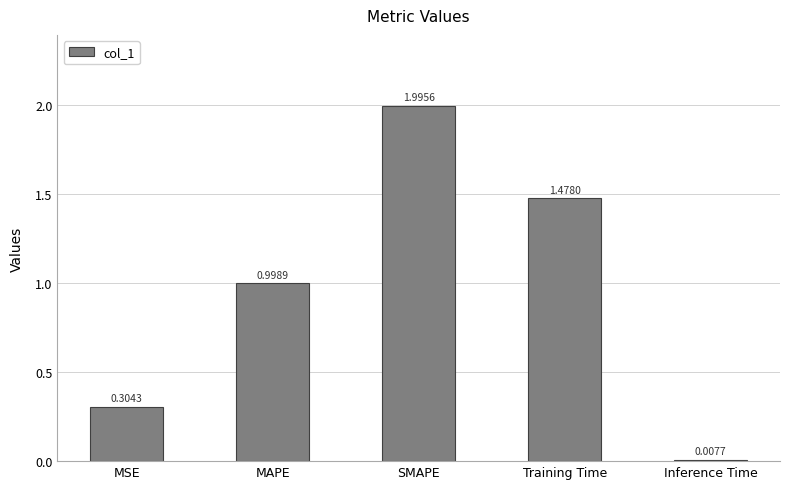

What is the change in value from MAPE to SMAPE?

+1.0